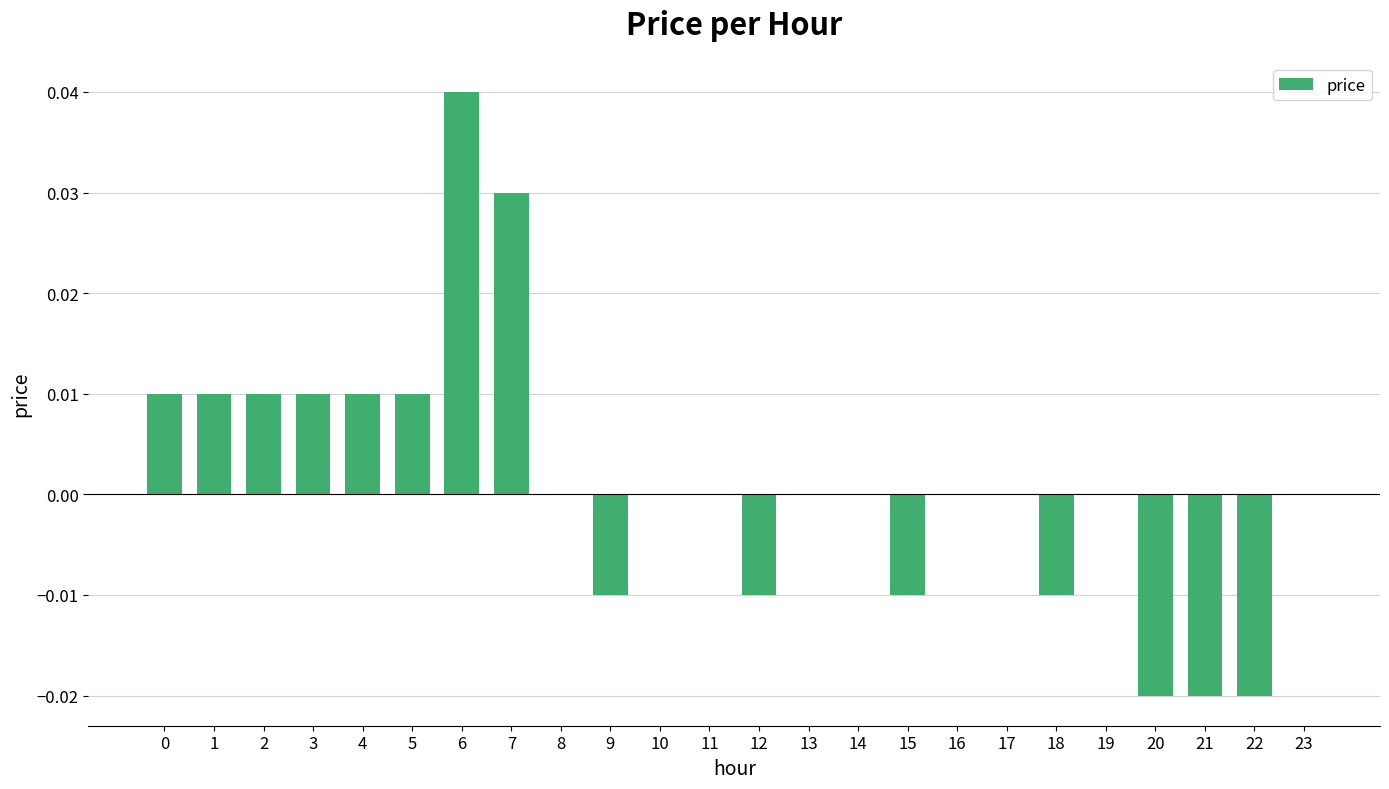

Which has a higher value, 7 or 12?

7